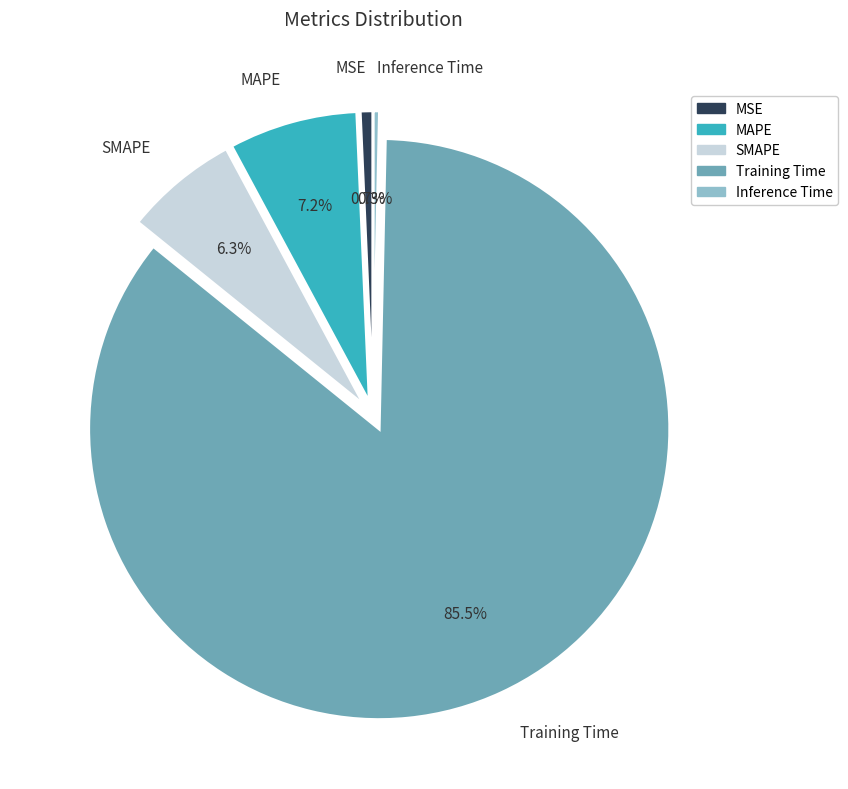

The Inference Time slice represents 0% of the pie. True or false?

True